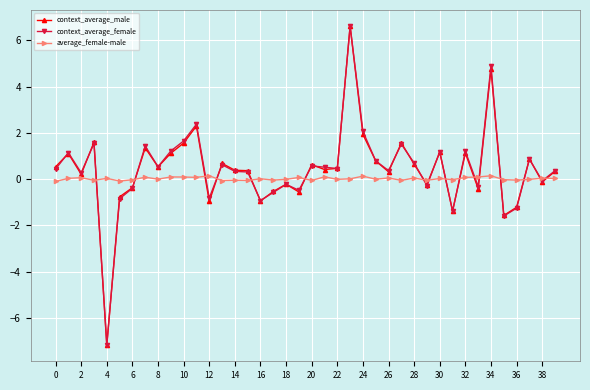

Does the chart have visible grid lines?

Yes